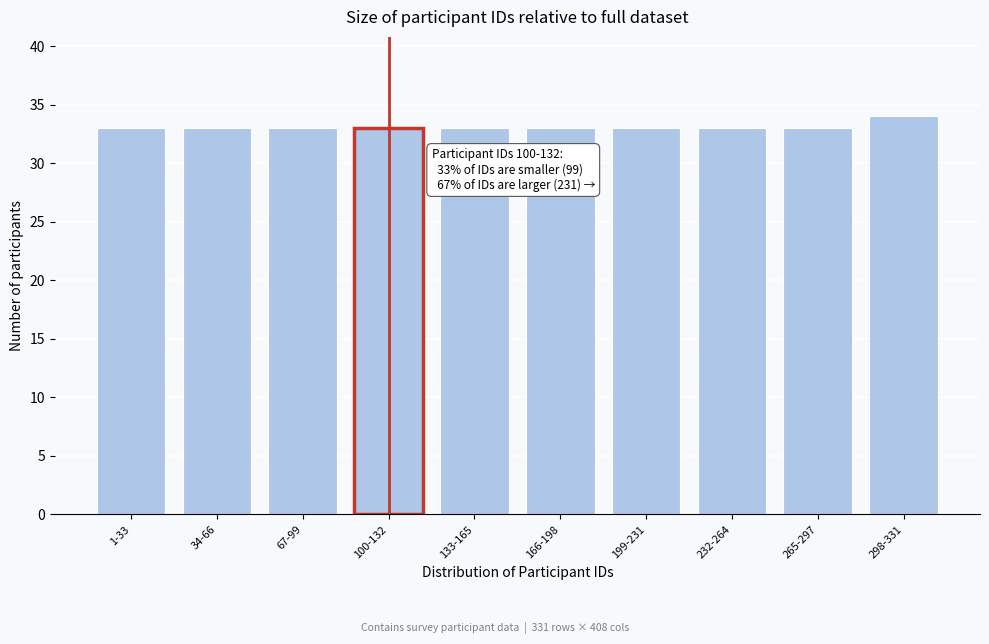

Reading left to right, list all the values displayed in this chart.

1-33=33	34-66=33	67-99=33	100-132=33	133-165=33	166-198=33	199-231=33	232-264=33	265-297=33	298-331=34